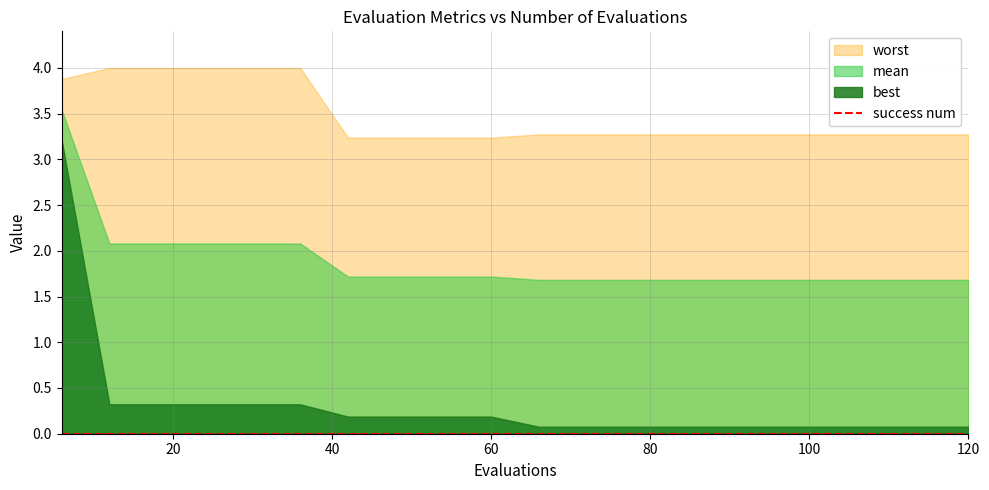

True or false: worst and mean intersect in this chart.

False